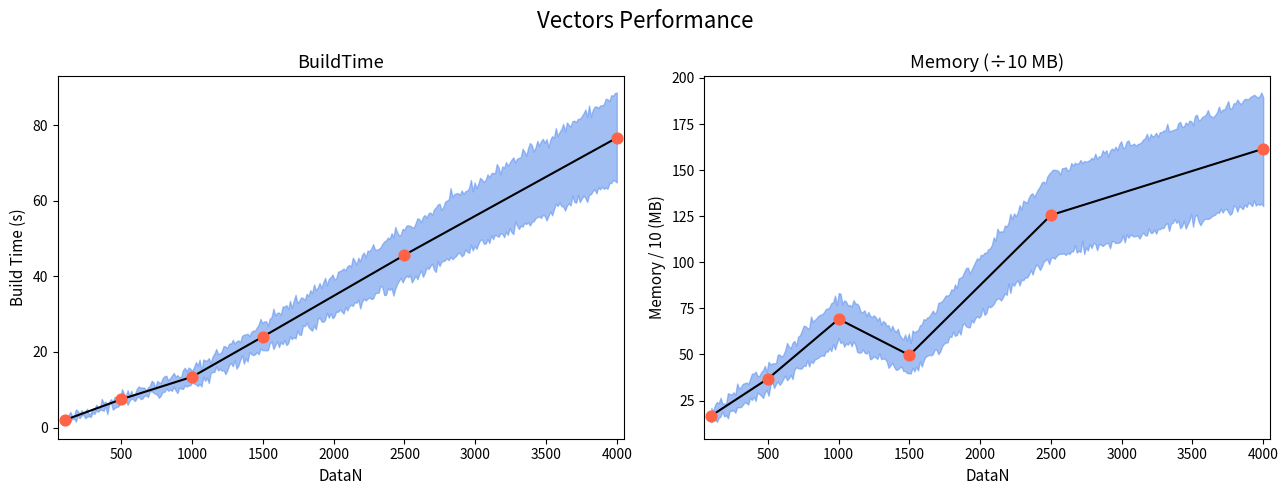

At which category is the sum across all series the highest?

4000